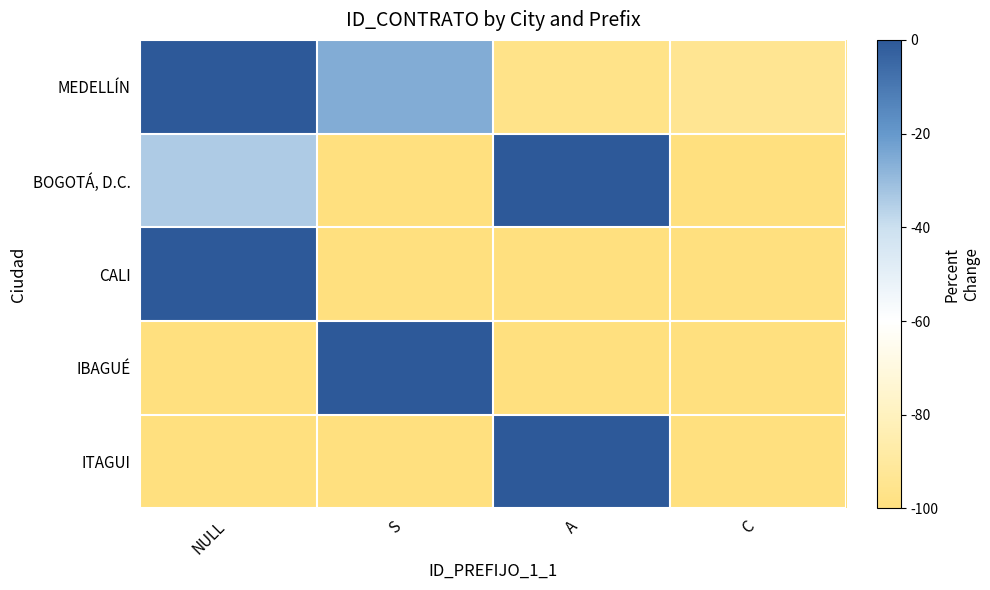

How many series are shown in this chart?

5